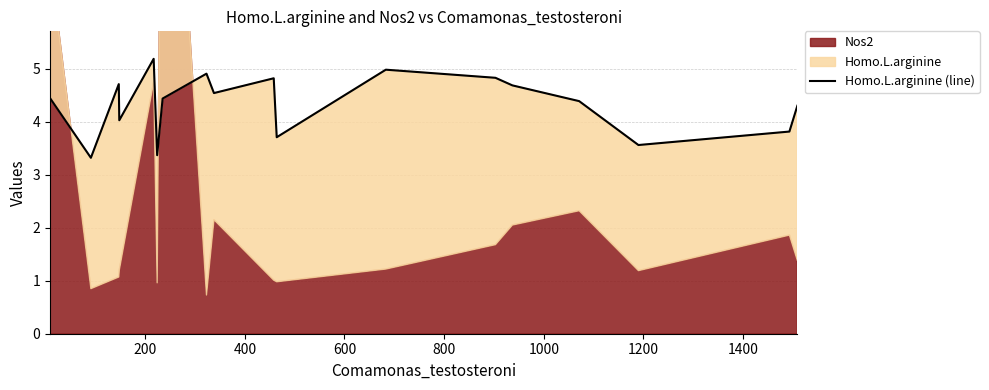

Is it true that the value at 1400 is 6.7?

False